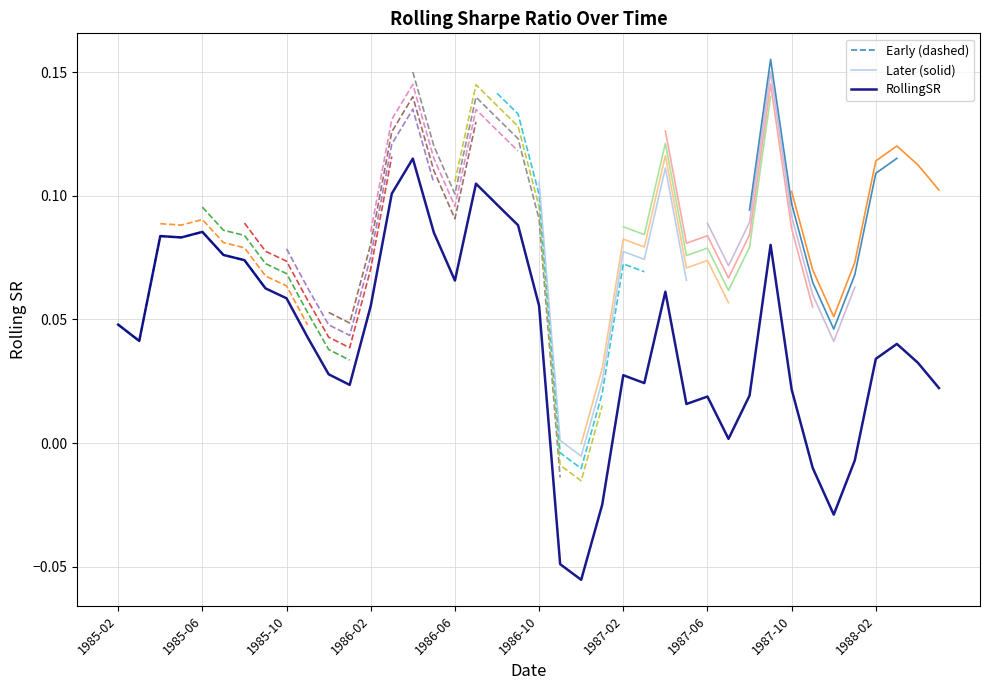

Where is the first local maximum?

1985-04